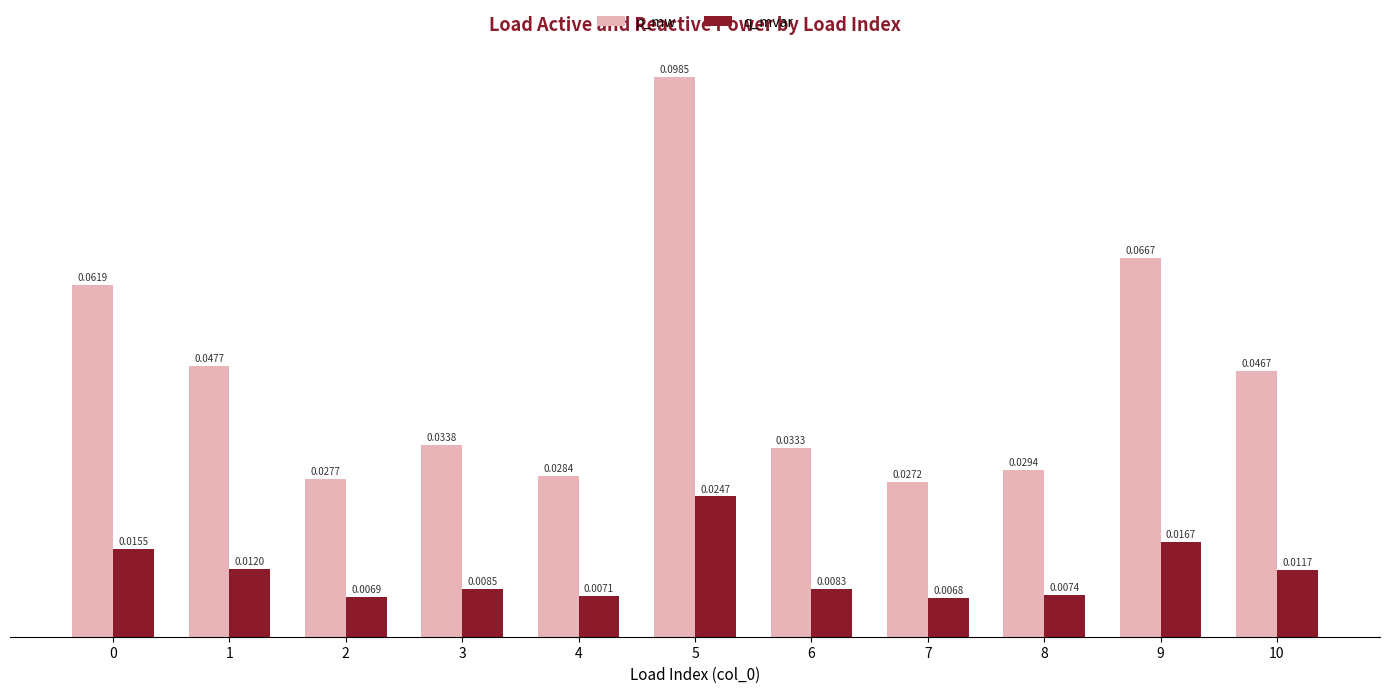

How many groups of bars are there?

11